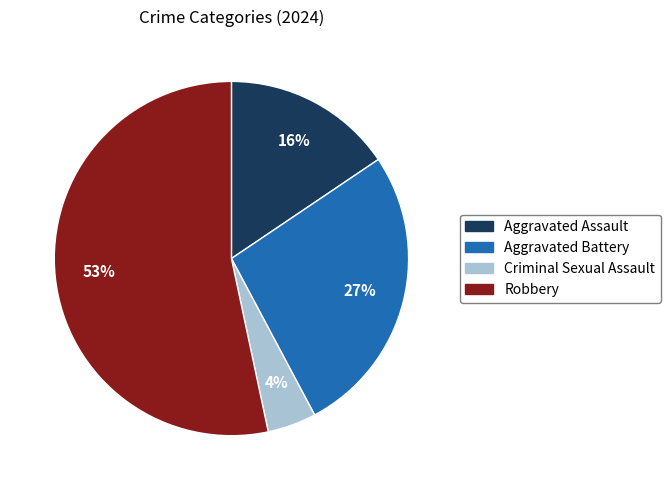

Which has a higher value, Criminal Sexual Assault or Aggravated Assault?

Aggravated Assault